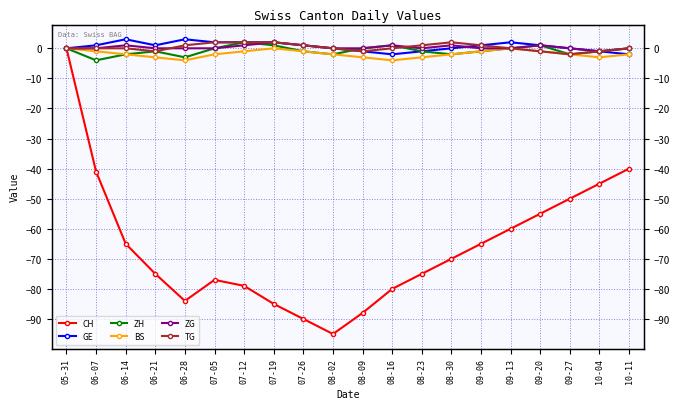

Rank the series at 07-12 from lowest to highest value.

CH, BS, ZG, GE, ZH, TG